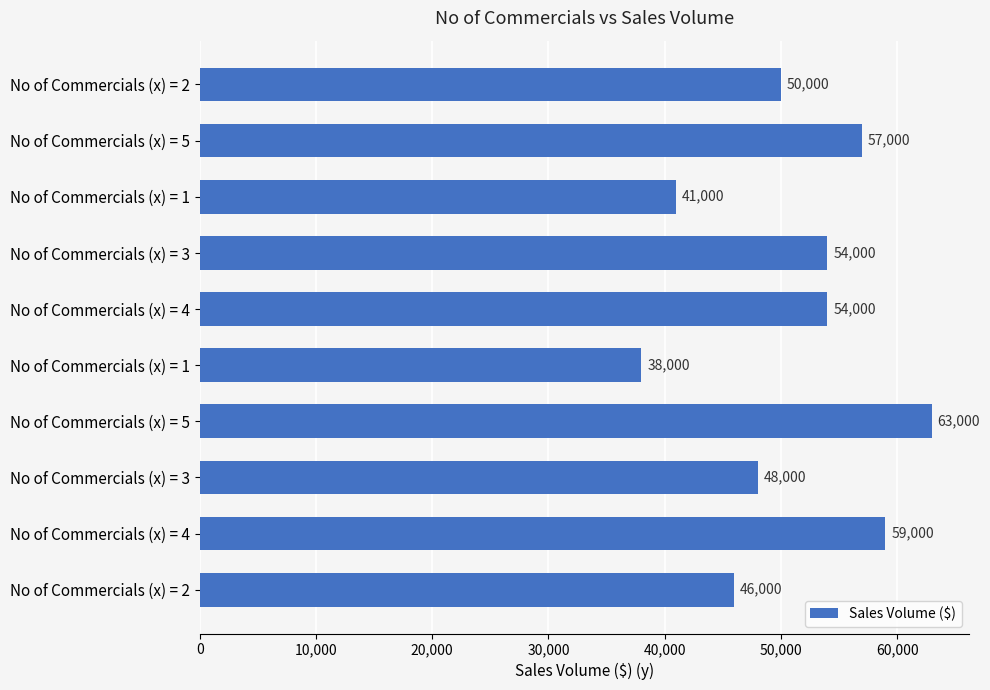

How many bars are there in total?

10